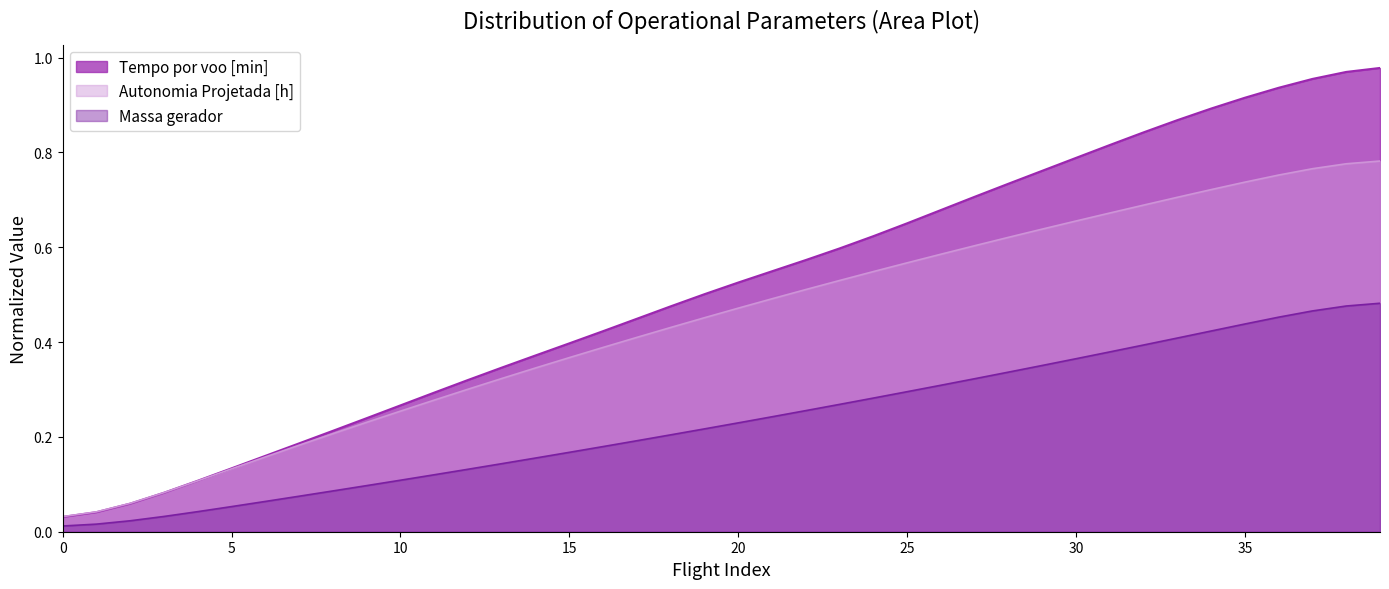

What is the difference between the Autonomia Projetada [h] values at 13 and 20?

0.1